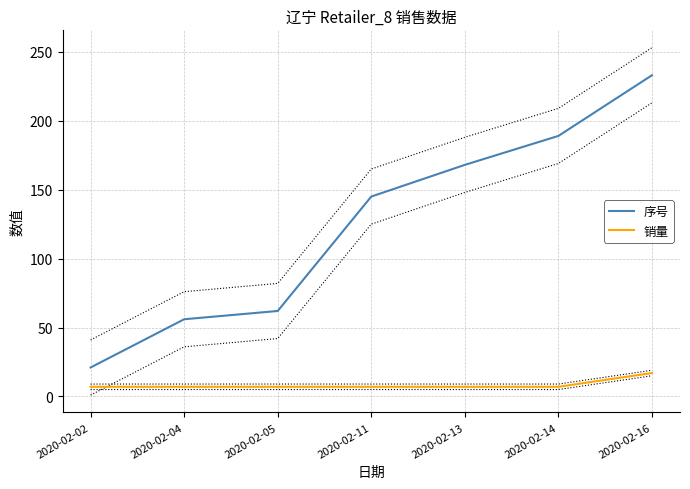

Which label corresponds to the smallest value in the chart?

2020-02-02